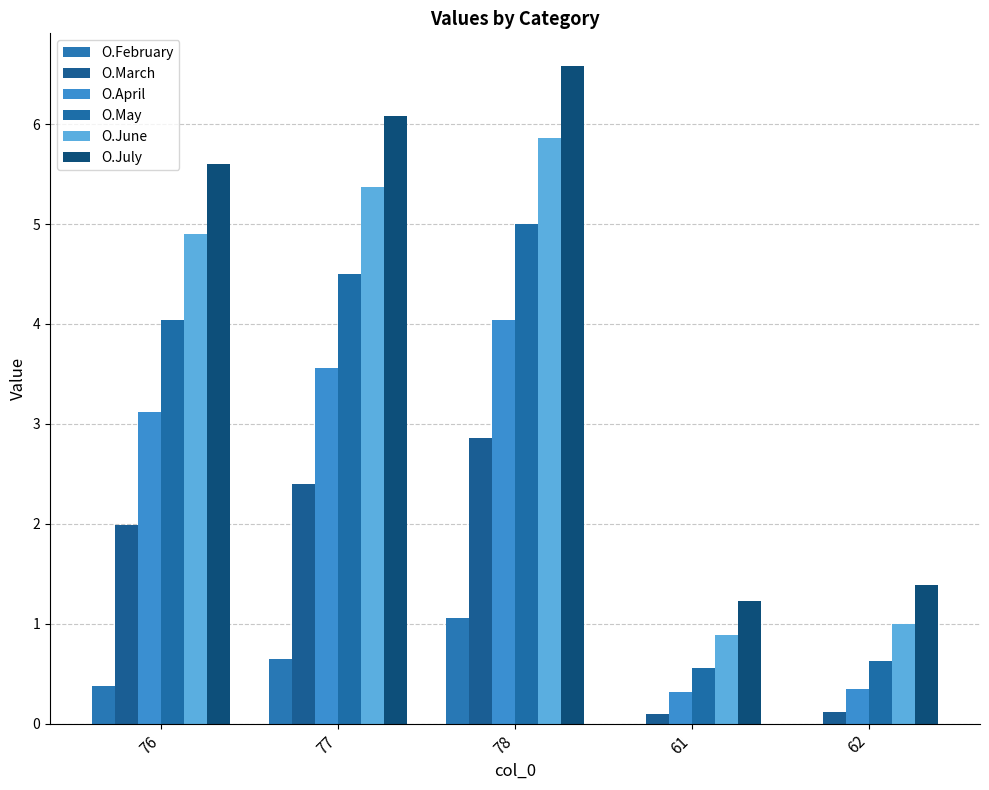

How many data points in O.May are above 4?

3